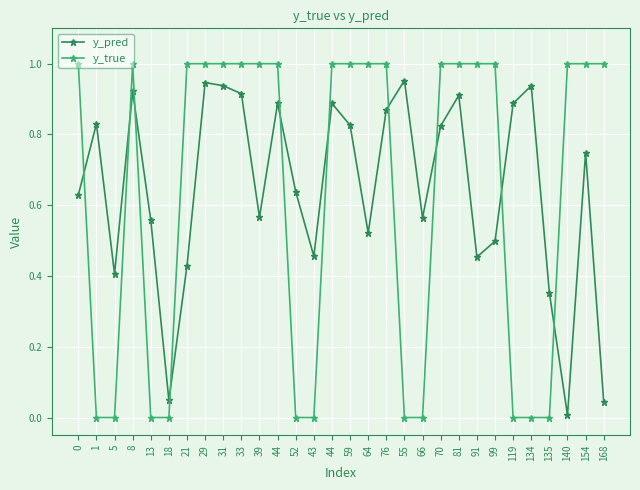

How many lines are shown in the chart?

2